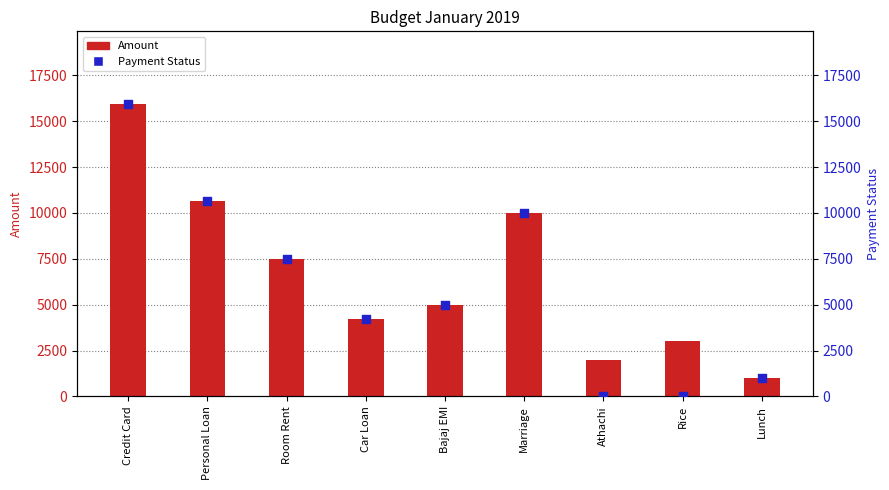

Which series reaches the minimum Y coordinate?

Payment Status